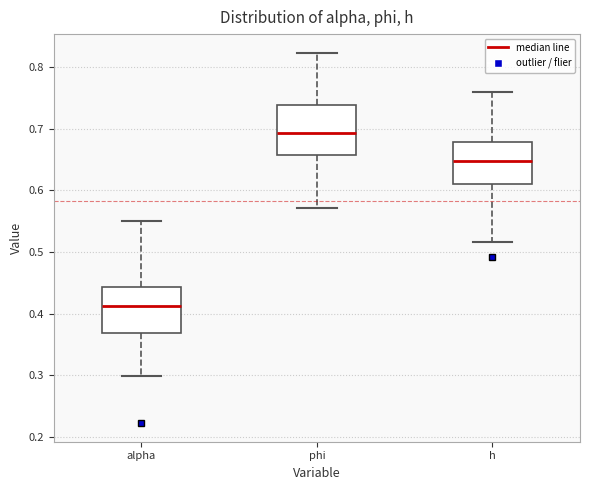

Where does the lower whisker of the box for alpha end on the y-axis? The values are not printed on the chart, so give them approximately, as read against the axis.

0.30